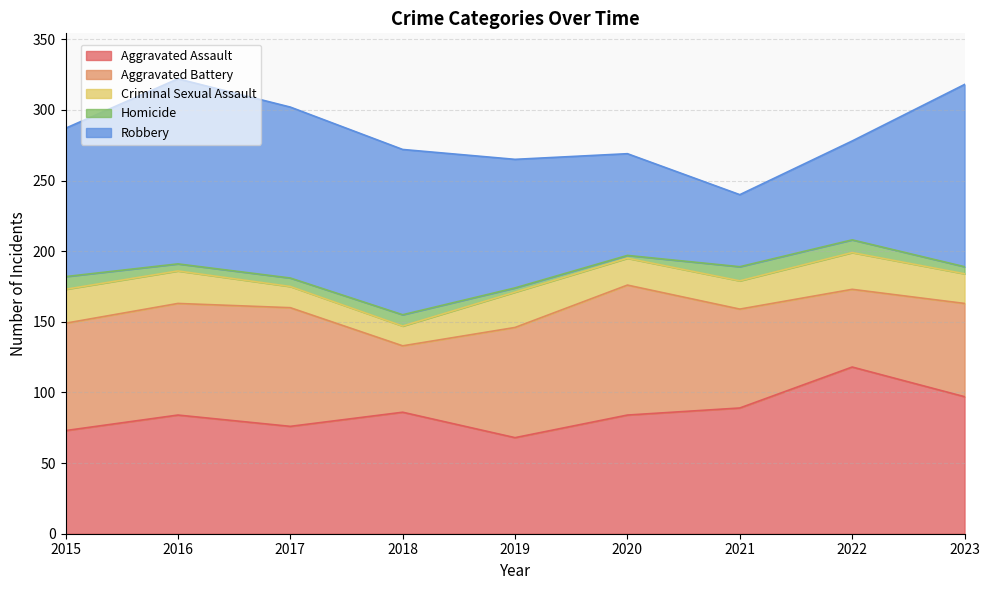

At which category does Aggravated Battery reach its first local valley?

2018